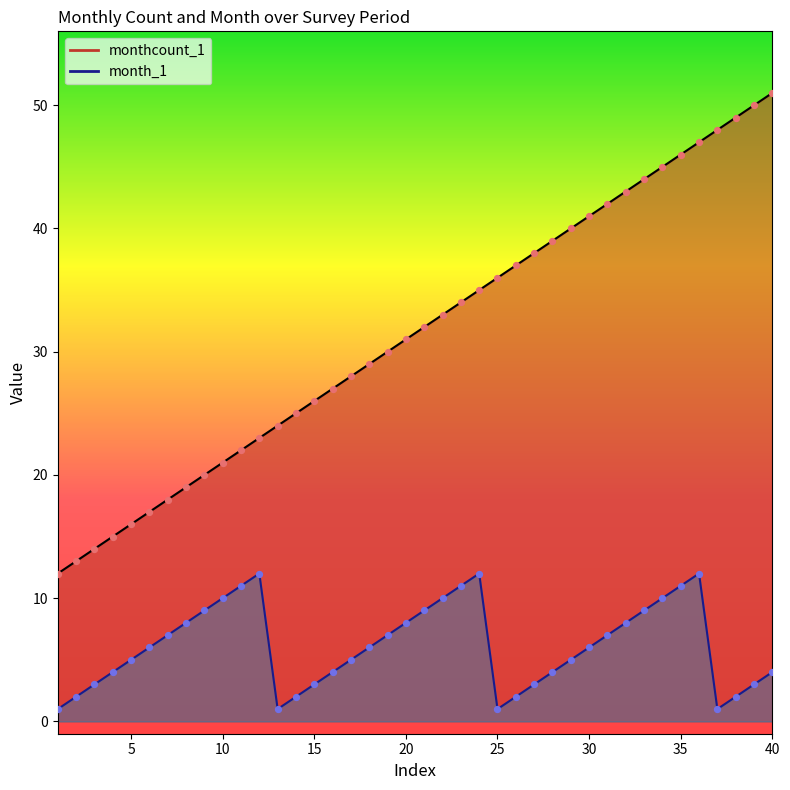

Which series has the largest total across all categories?

monthcount_1